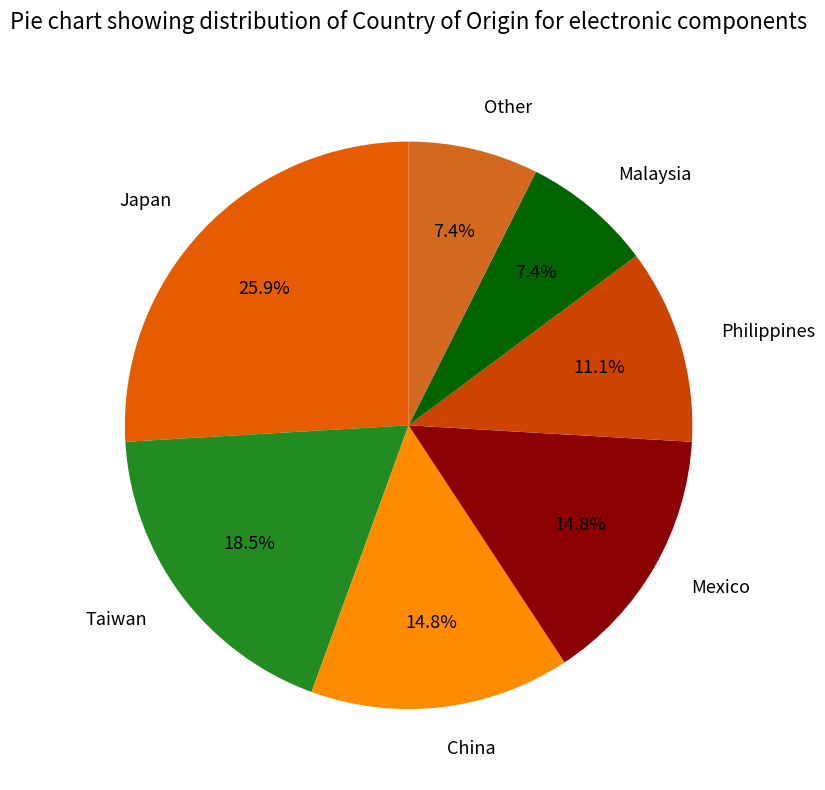

Is it true that Malaysia is 7% of the pie?

True